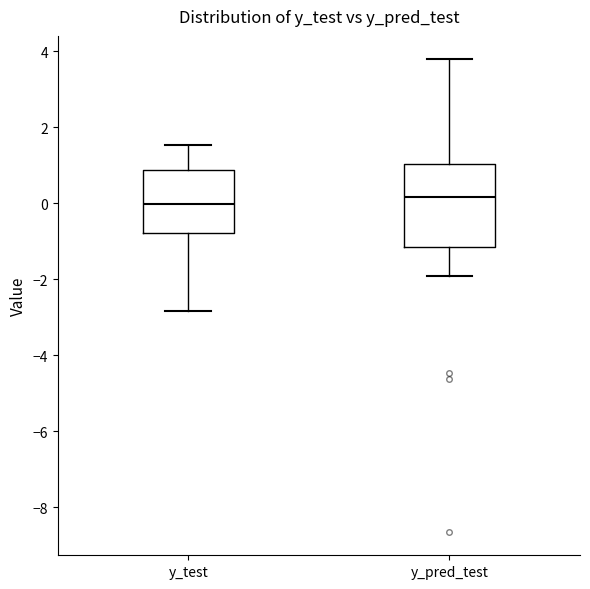

Reading left to right, read every box against the y-axis: the position of its median line, the range the box covers, and the ends of its whiskers. The values are not printed on the chart, so give them approximately, as read against the axis.

y_test: median 0.0, box -0.8 to 0.8, whiskers -2.8 to 1.6
y_pred_test: median 0.2, box -1.2 to 1.0, whiskers -2.0 to 3.8